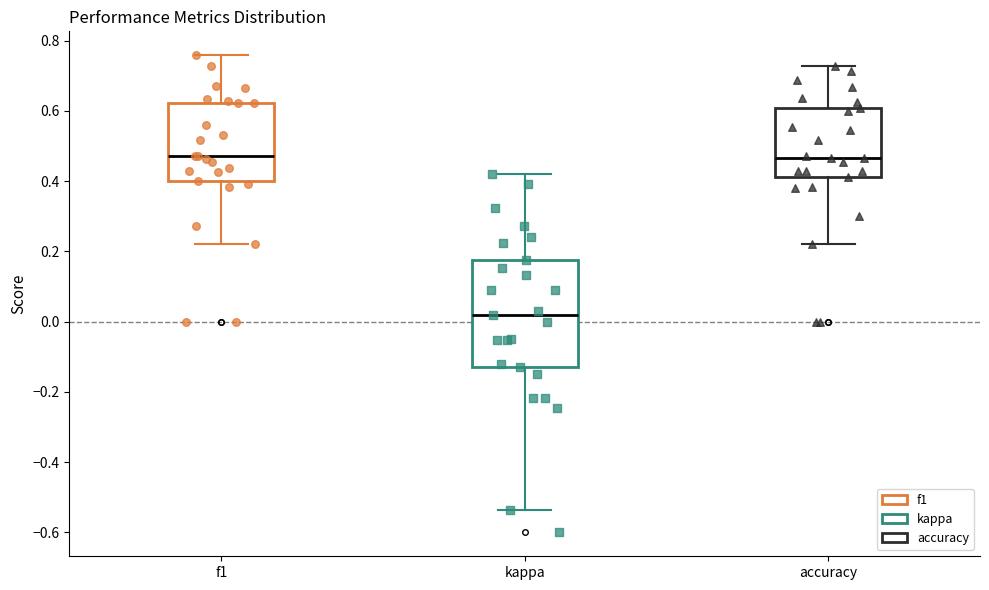

Where does the upper whisker of the box for f1 end on the y-axis? The values are not printed on the chart, so give them approximately, as read against the axis.

0.76